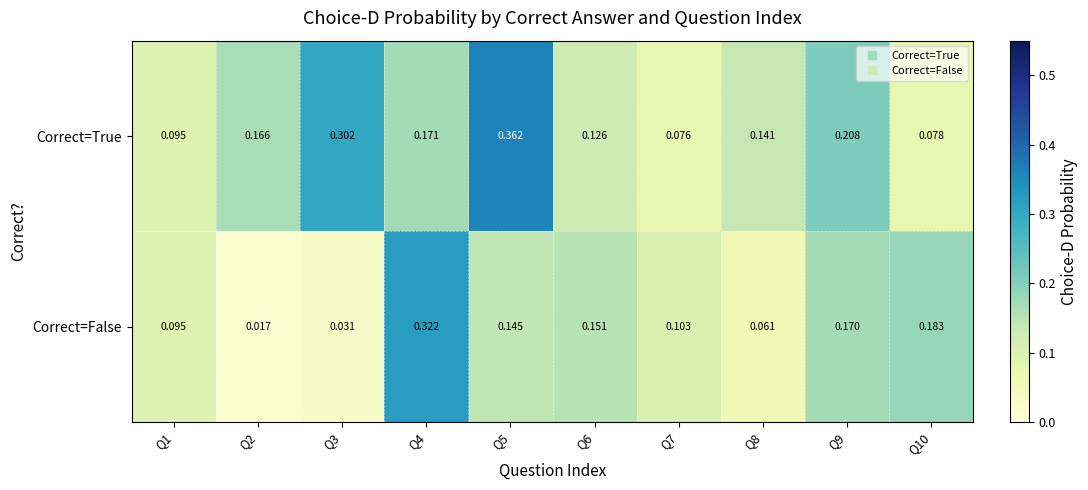

Which series has the largest range (max minus min)?

Correct=False